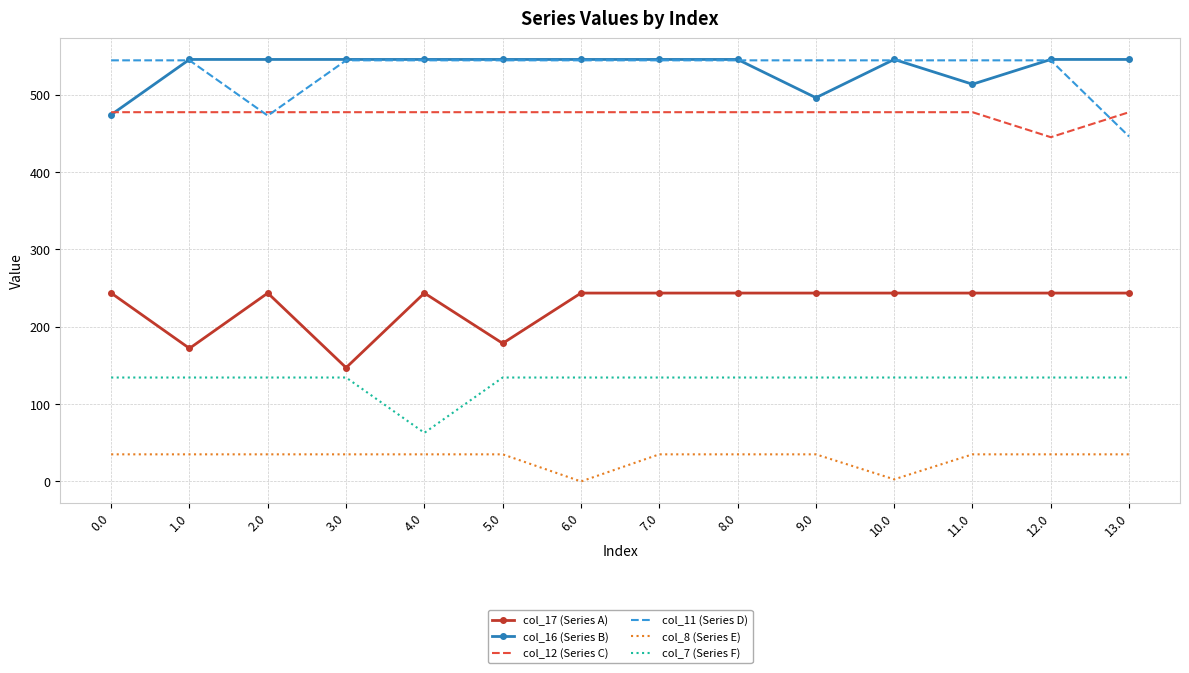

True or false: col_8 (Series E) and col_16 (Series B) intersect in this chart.

False